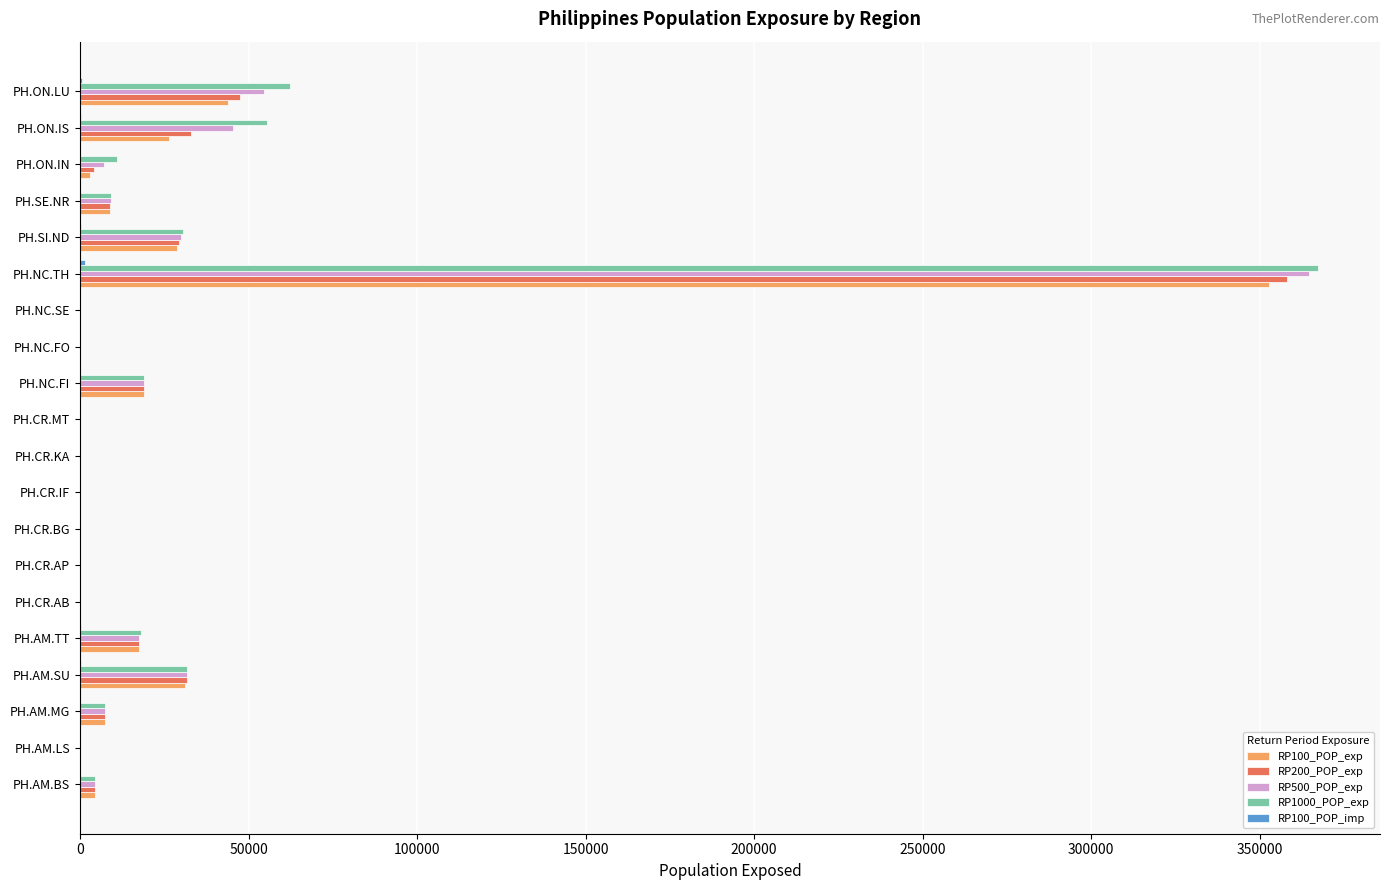

Which category has the highest value across all series?

PH.NC.TH